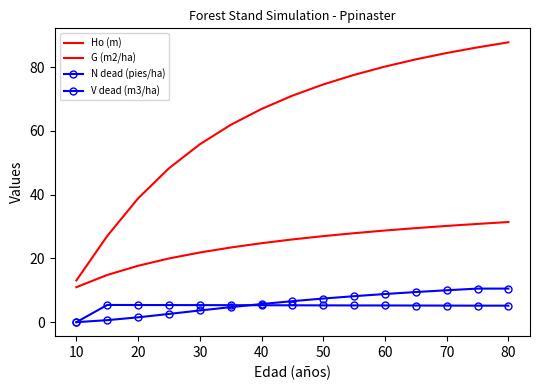

Which series has the largest range (max minus min)?

G (m2/ha)